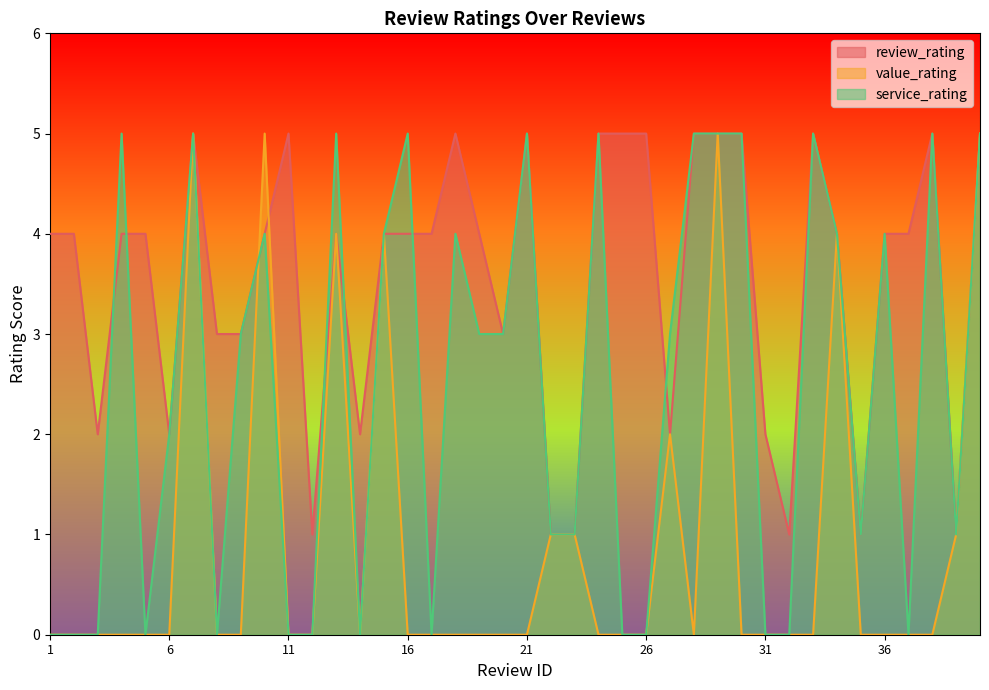

At how many categories does at least one series exceed 0?

40